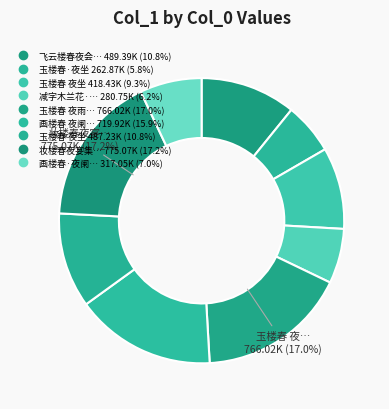

Which slice is the largest?

妆楼春夜宴集句